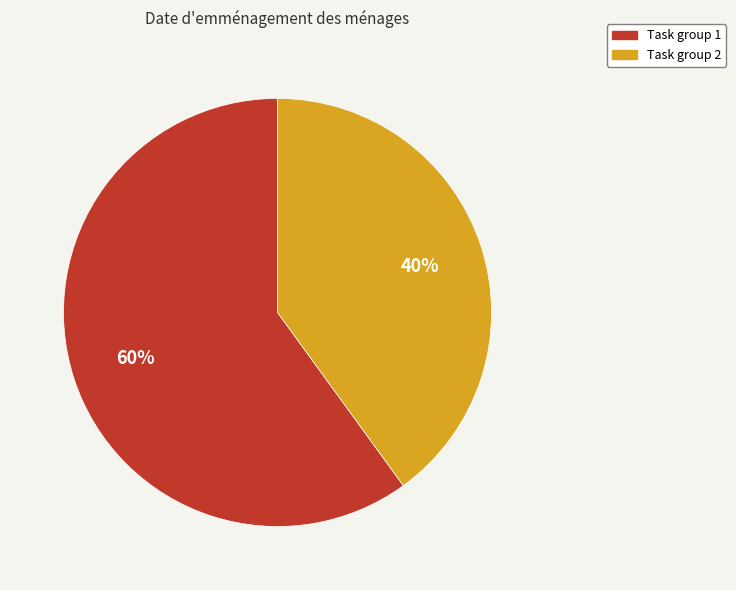

To the nearest percent, what is the difference between the largest and smallest slice percentages?

20%